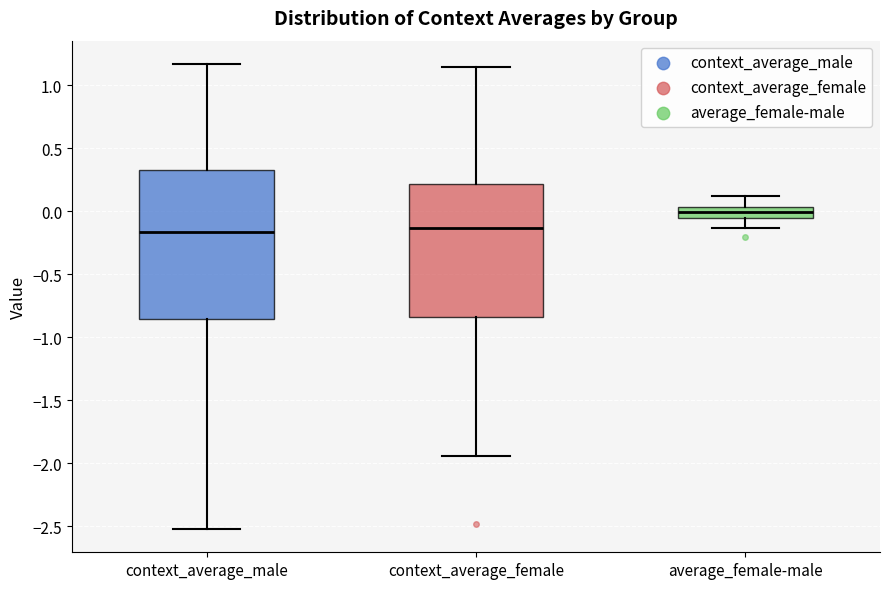

Comparing the boxes themselves (not the whiskers), which one is the tallest?

context_average_male